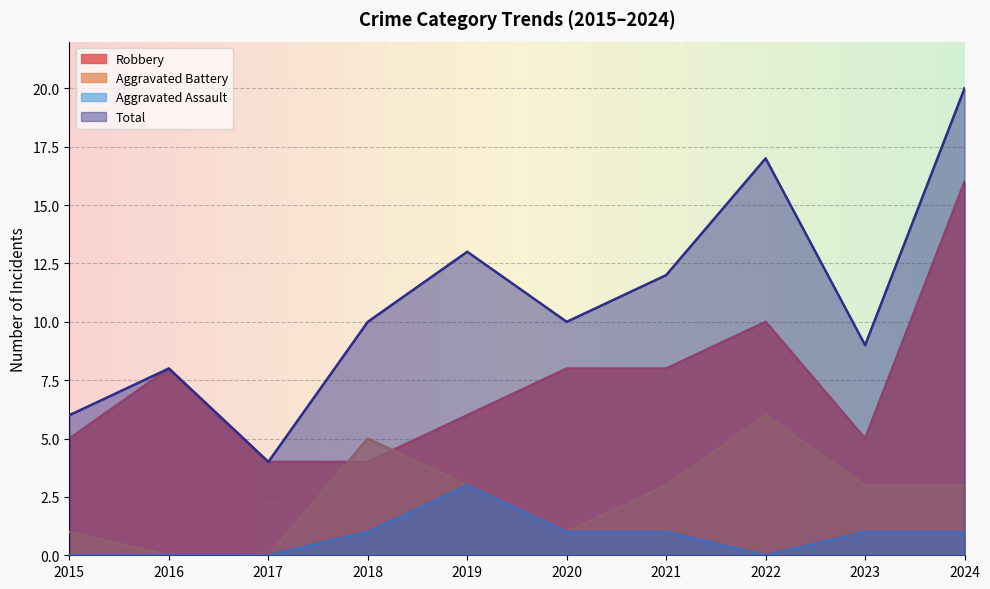

What is the sum of the Robbery values at 2024 and 2015?

21